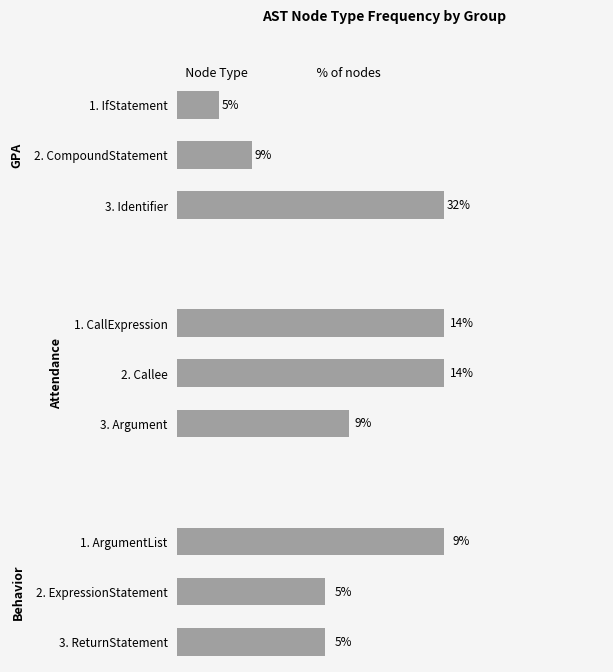

What is the value of the GPA bar at the 2nd from the left?

9